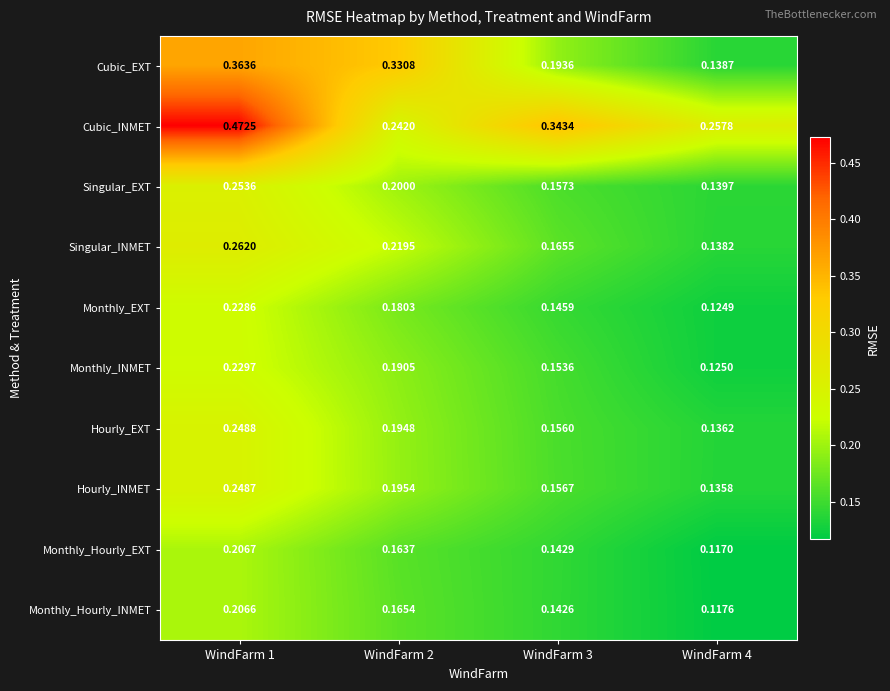

What is the total value across all series at WindFarm 2?

2.1